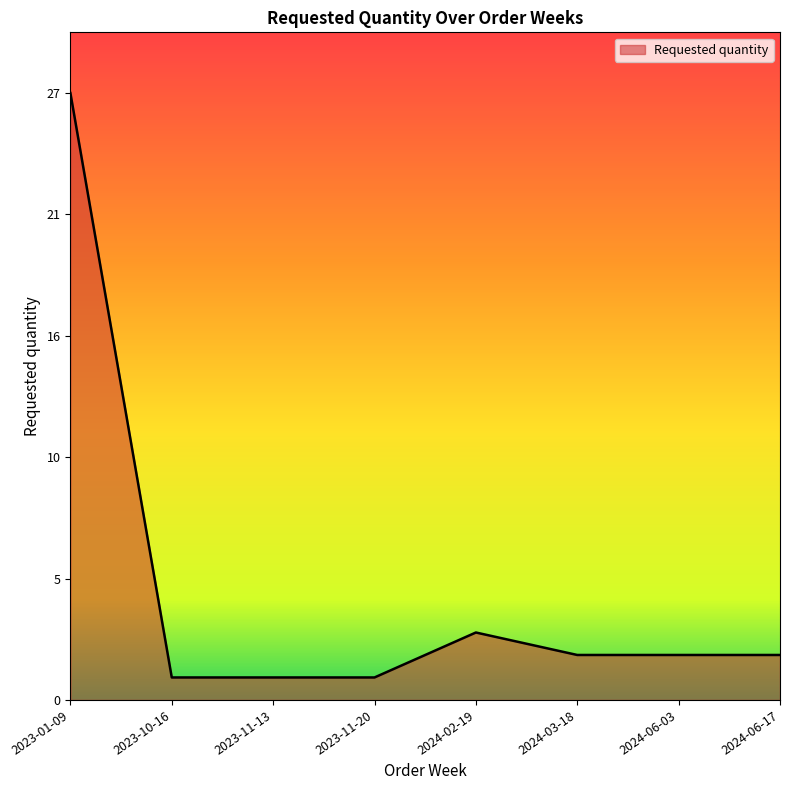

What position from the right is 2024-03-18?

3